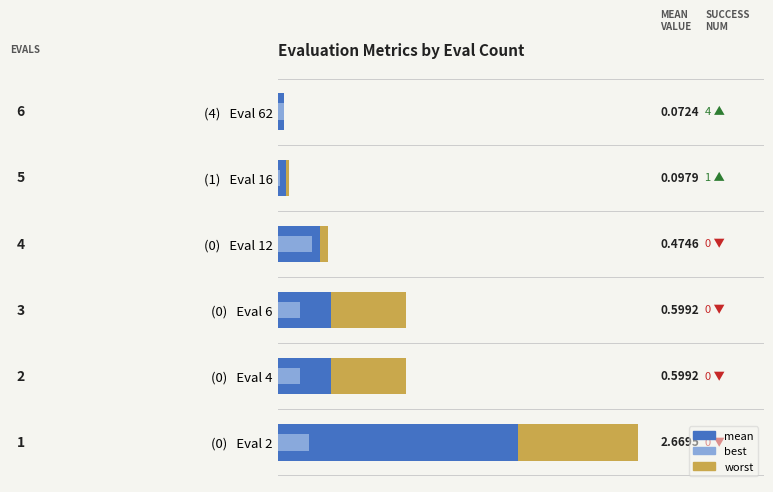

Read the worst value at (0) Eval 2.

4.0